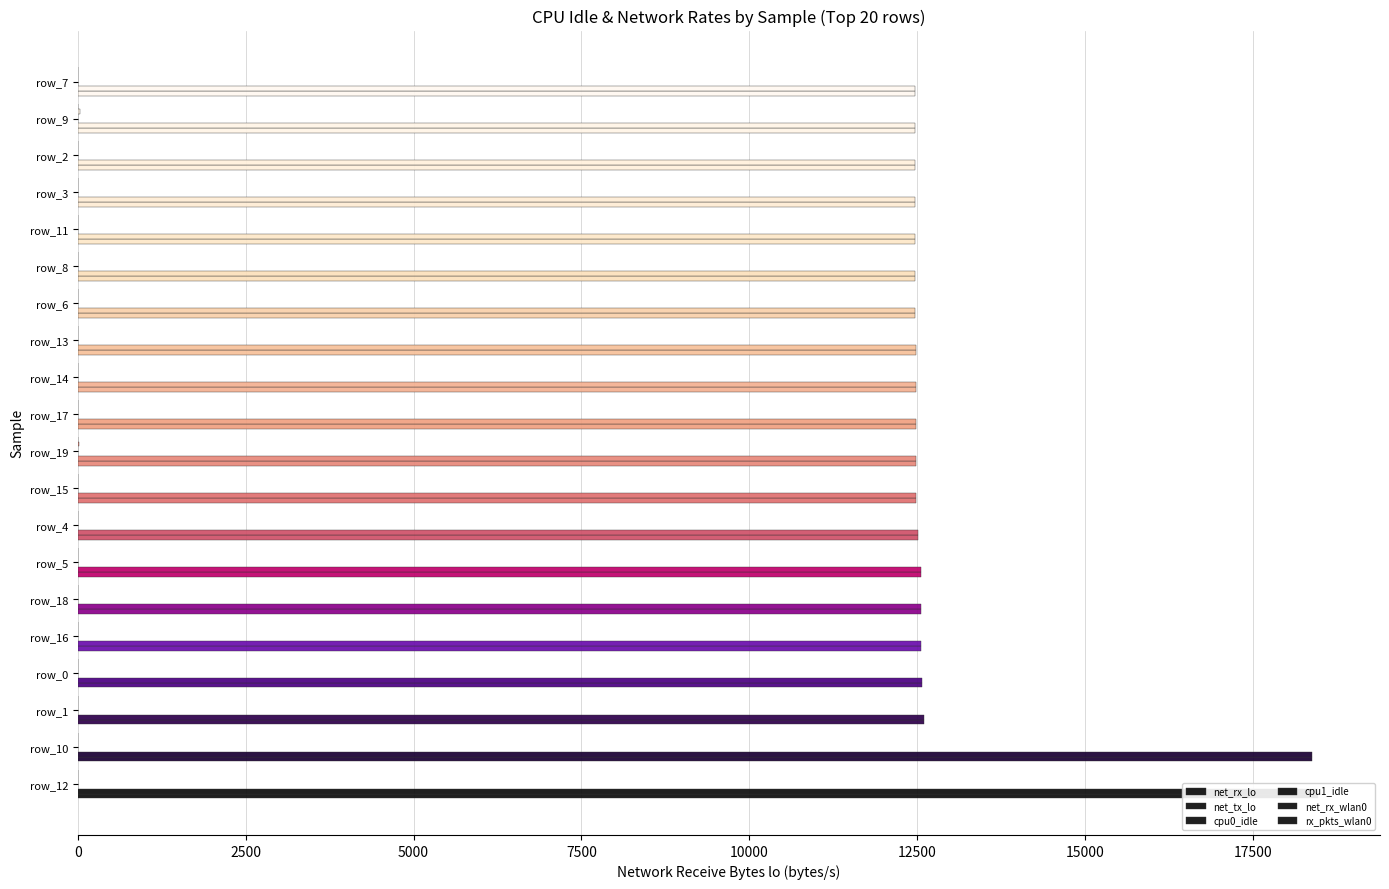

How many bars are there in each group?

6